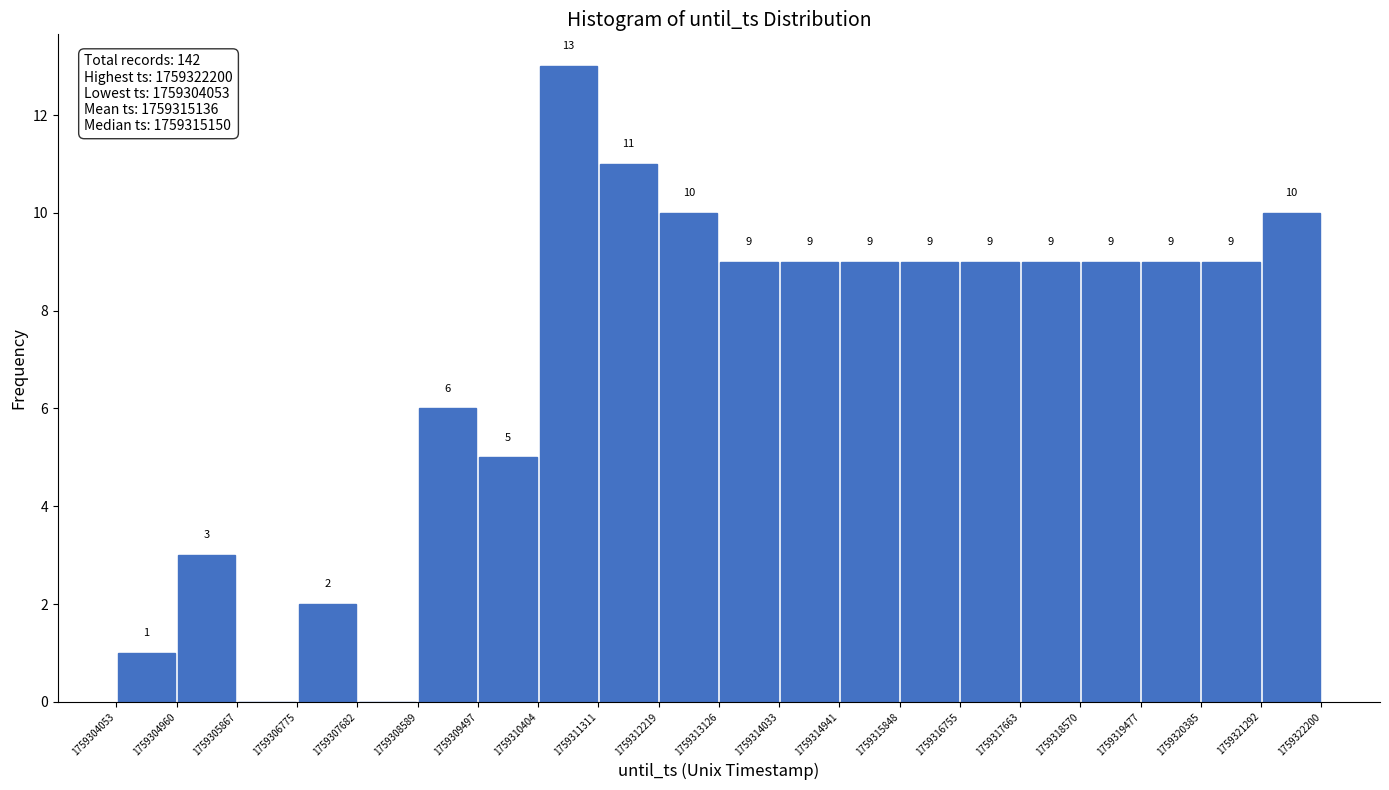

Over which range of the x-axis is the bar tallest?

1759310404 to 1759311311